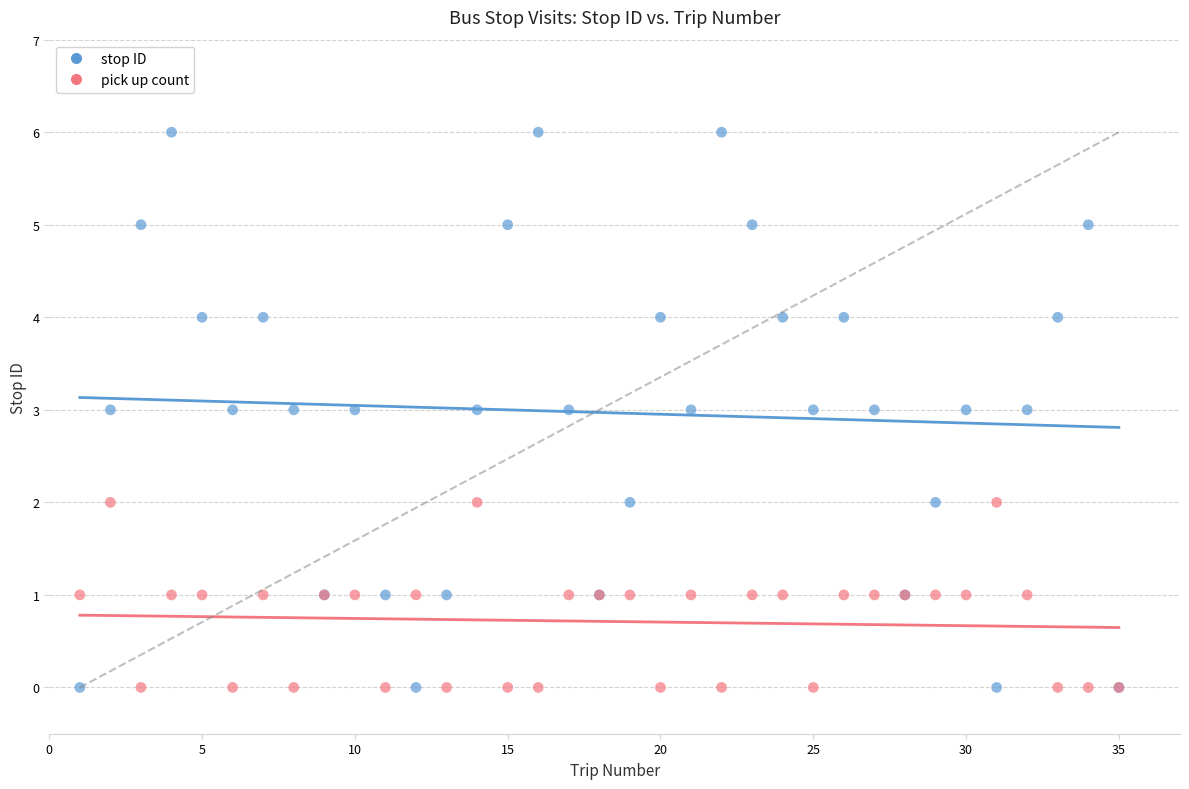

What is the X range (max minus min) for the scatter plot?

34